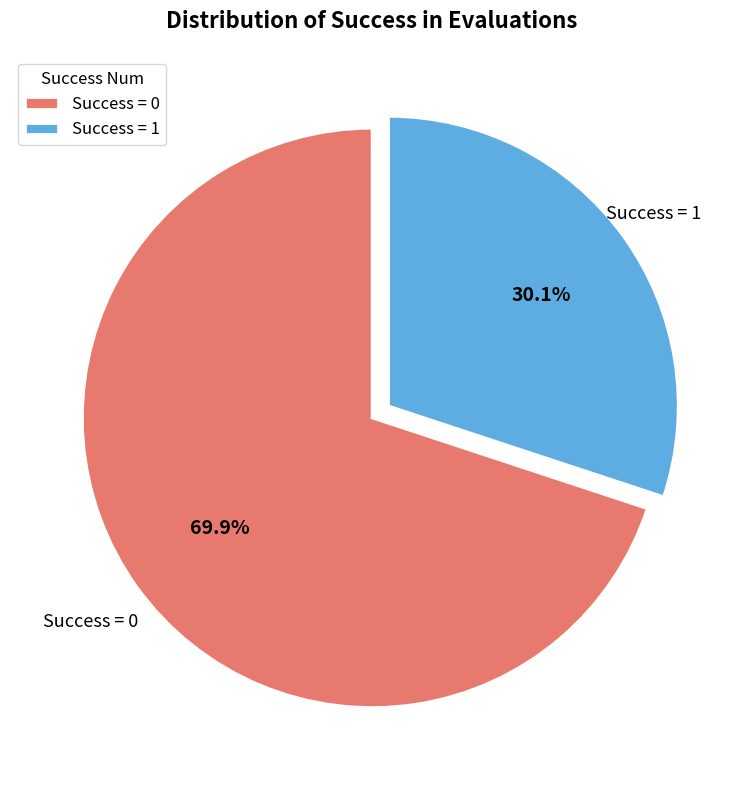

Approximately how many times larger is the value at Success = 0 compared to Success = 1?

2.3